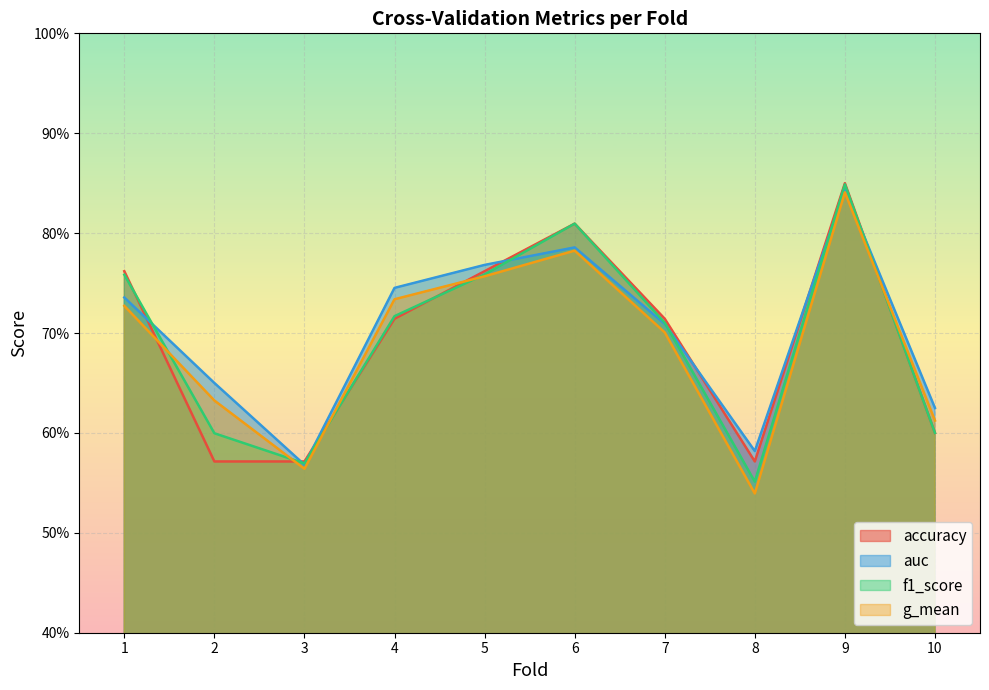

At how many categories does at least one series exceed 0?

10